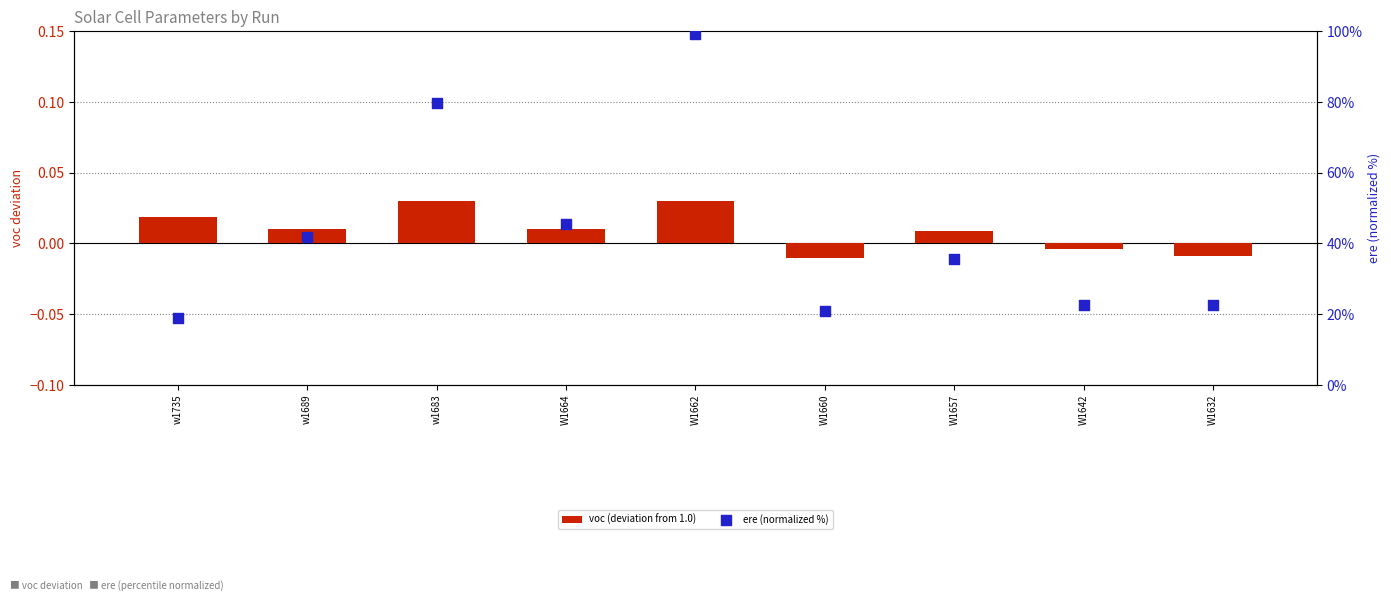

Which series has the largest total across all categories?

ere (normalized %)